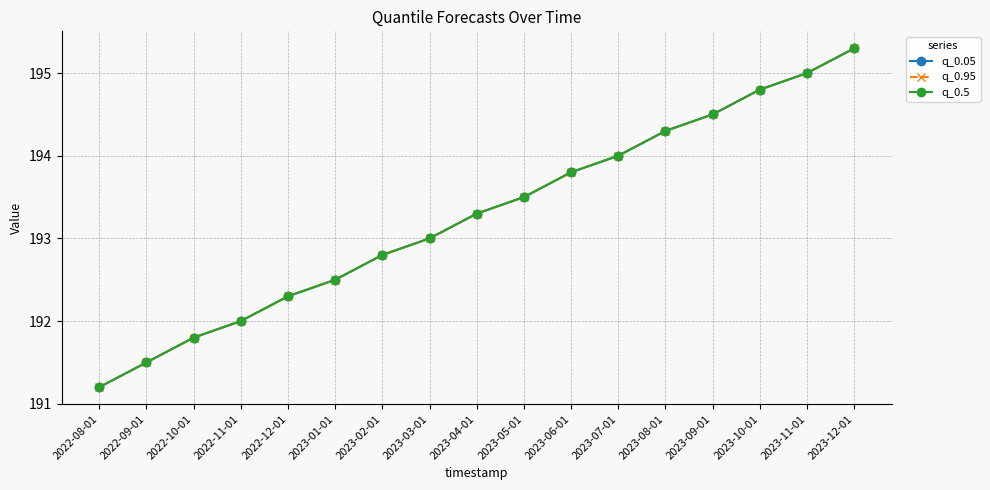

Read the q_0.5 value at 2023-03-01.

193.0